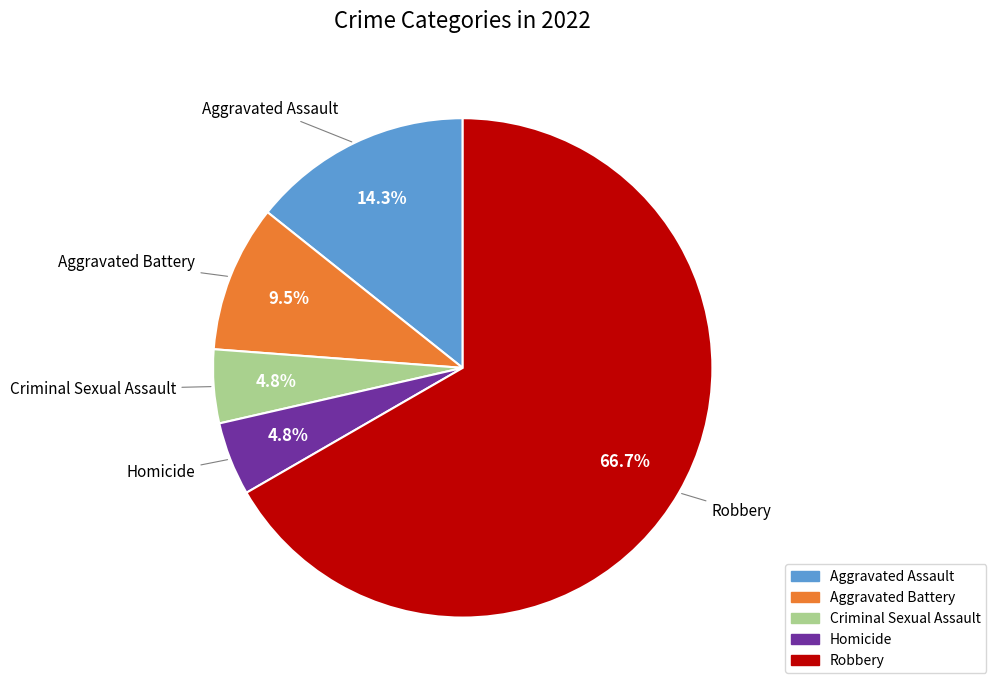

Approximately how many times larger is the value at Aggravated Battery compared to Criminal Sexual Assault?

2.0